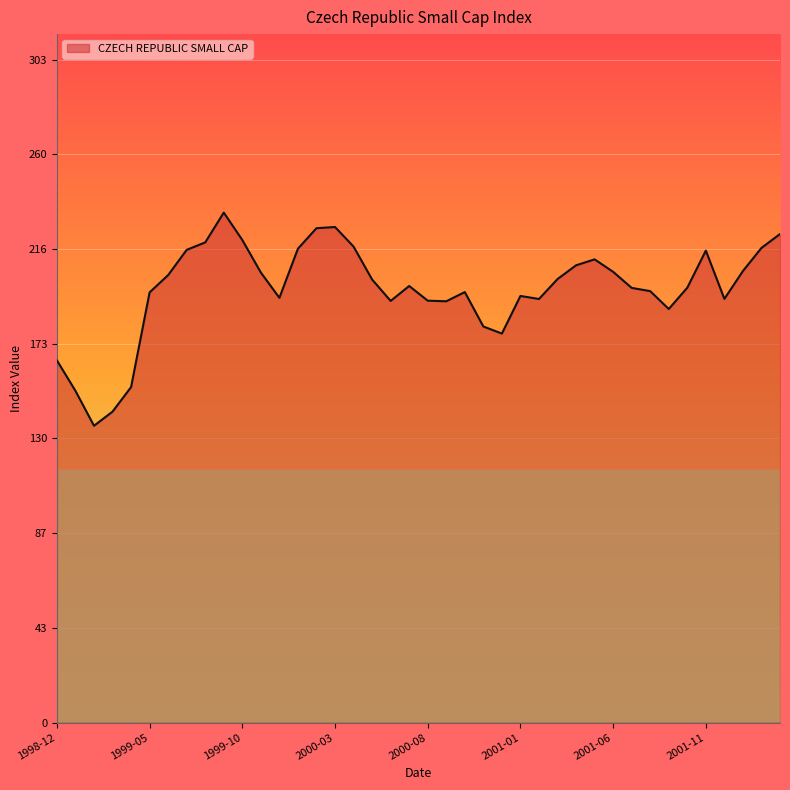

What is the greatest value displayed?

233.0